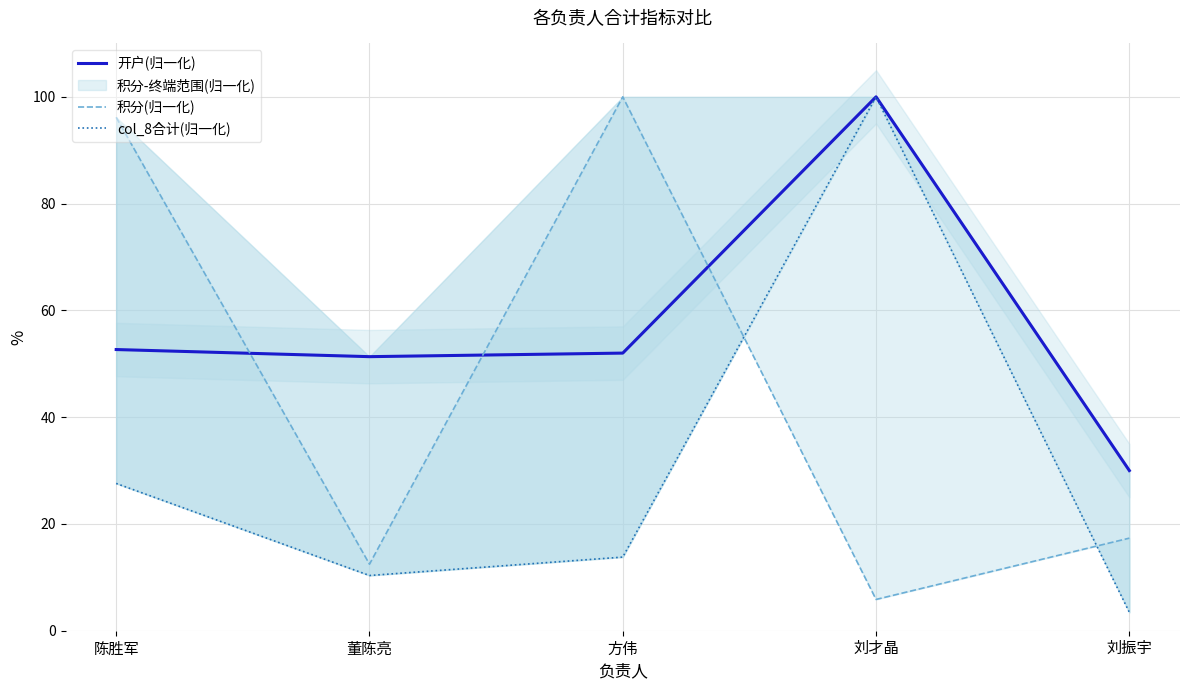

What is the sum of all 开户(归一化) values?

286.0